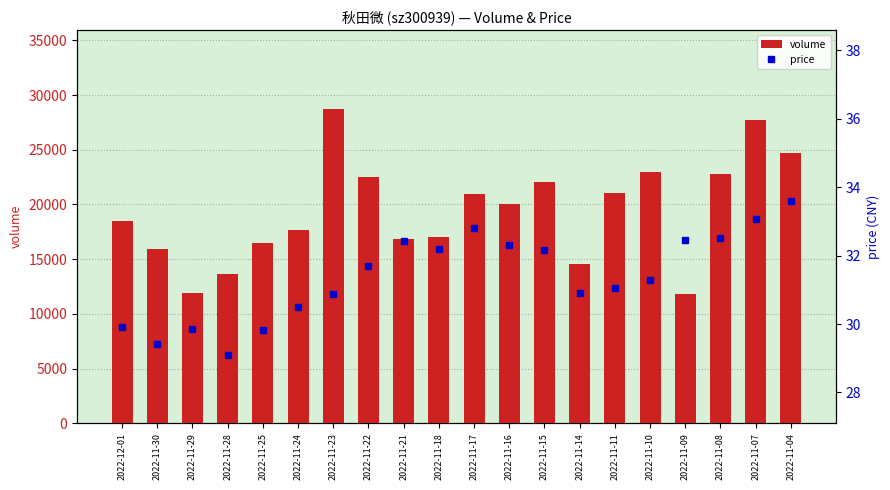

At how many categories does at least one series exceed 27911?

1